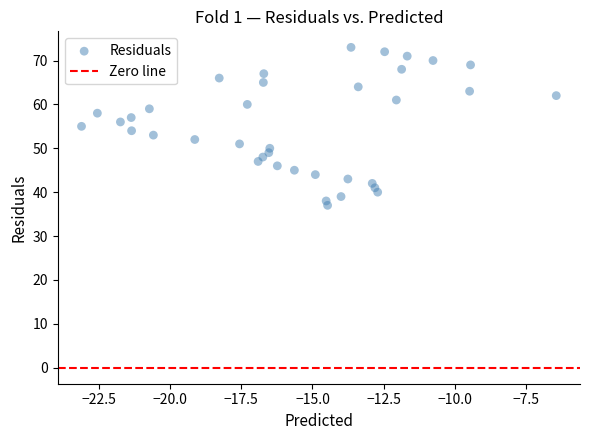

What is the range of Y values (max minus min)?

36